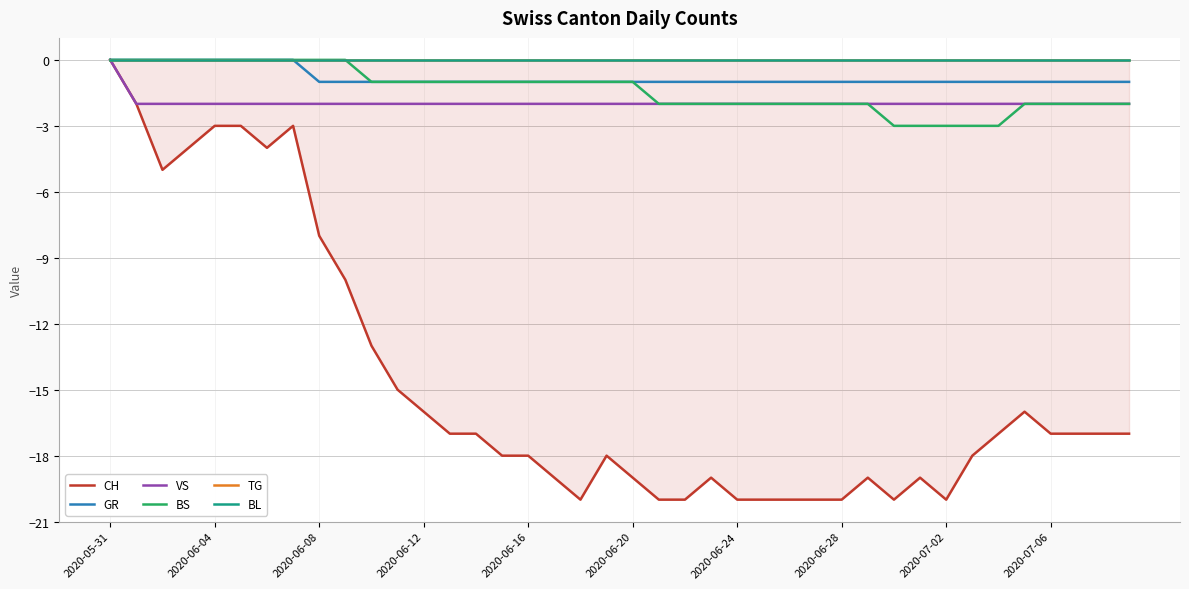

What is the sum of the VS values at 30 and 2020-06-20?

-4